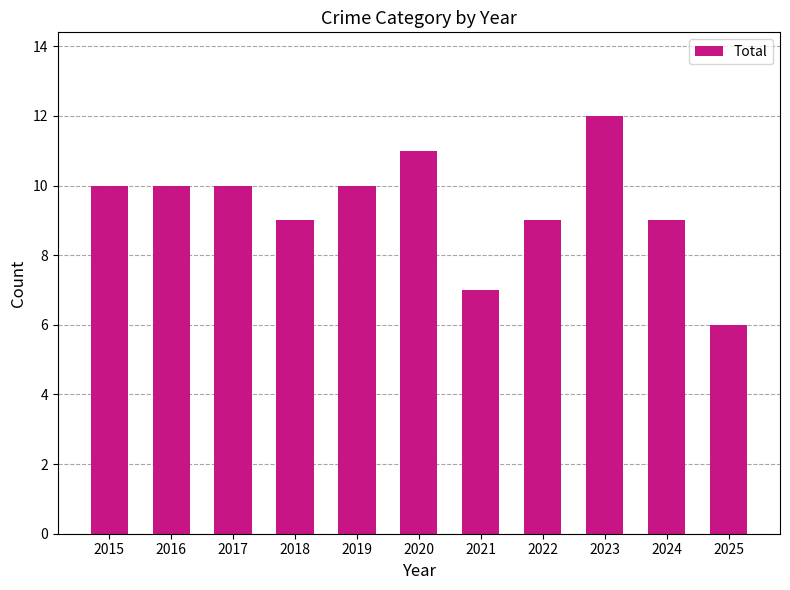

Count the values in the range 9 to 10.

7